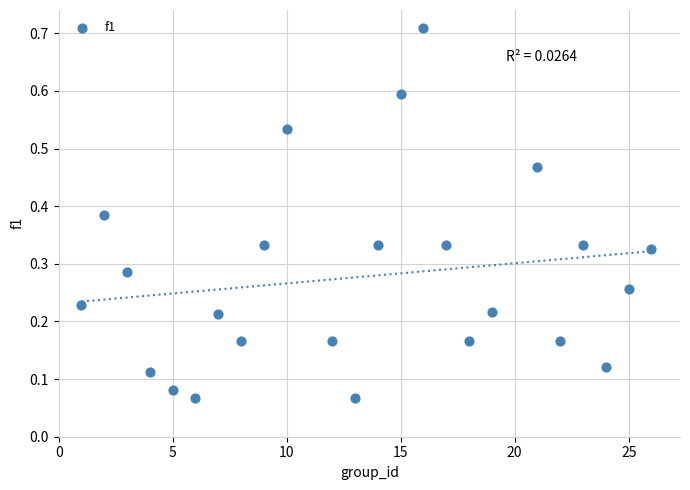

What is the range of Y values (max minus min)?

0.6